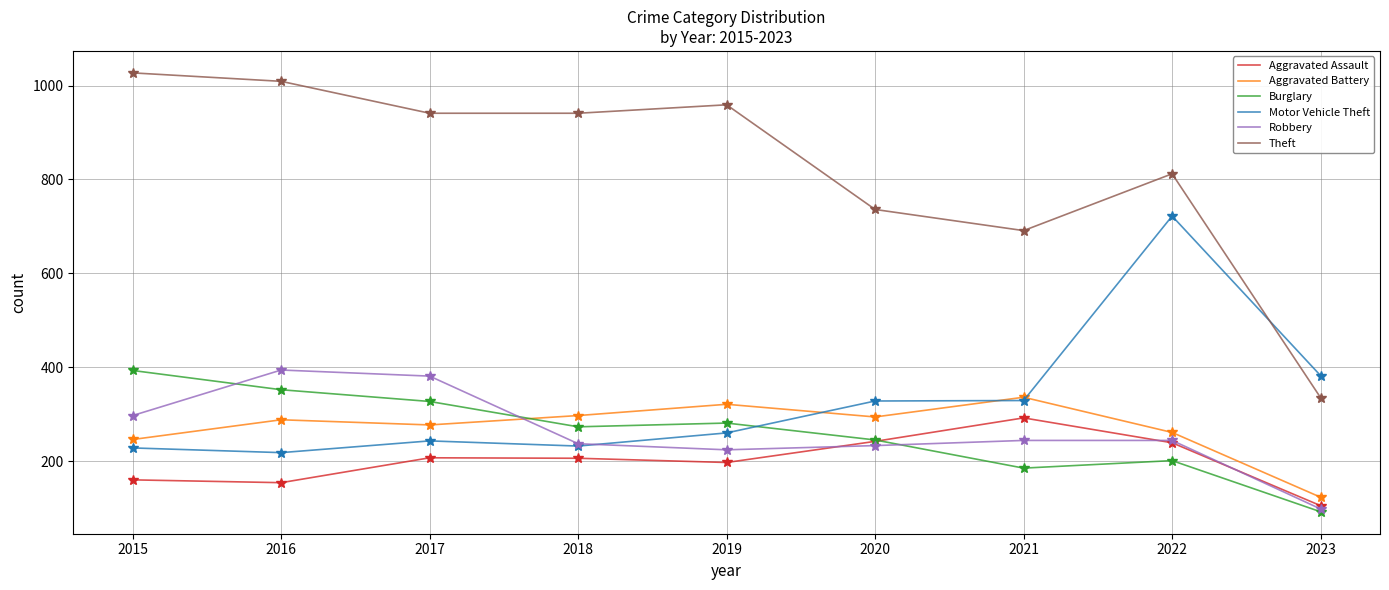

What is the difference between the maximum and second lowest values in the Theft series?

336